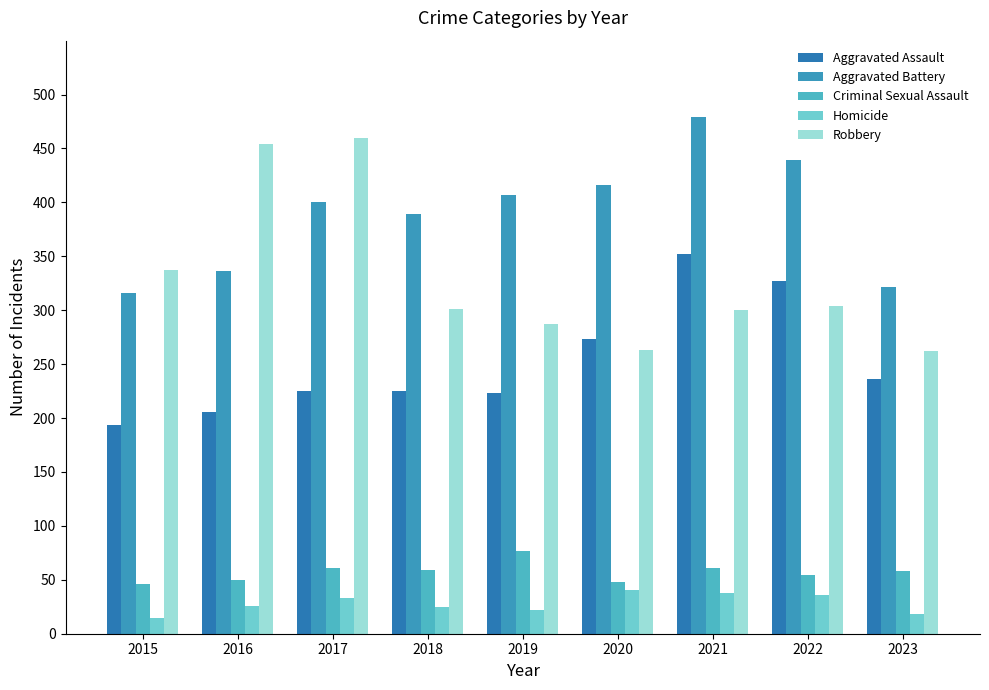

Where is Robbery nearest to the value 361?

2015